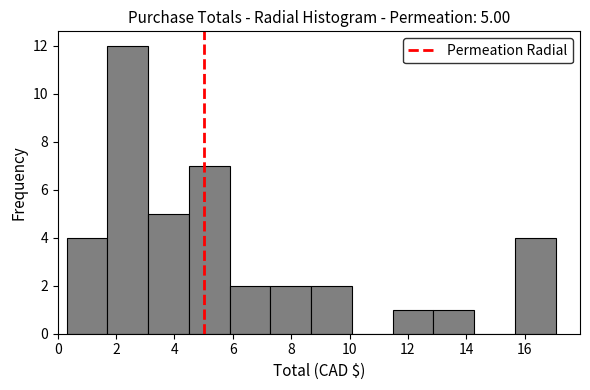

Over which range of the x-axis is the bar tallest?

1.6 to 3.0